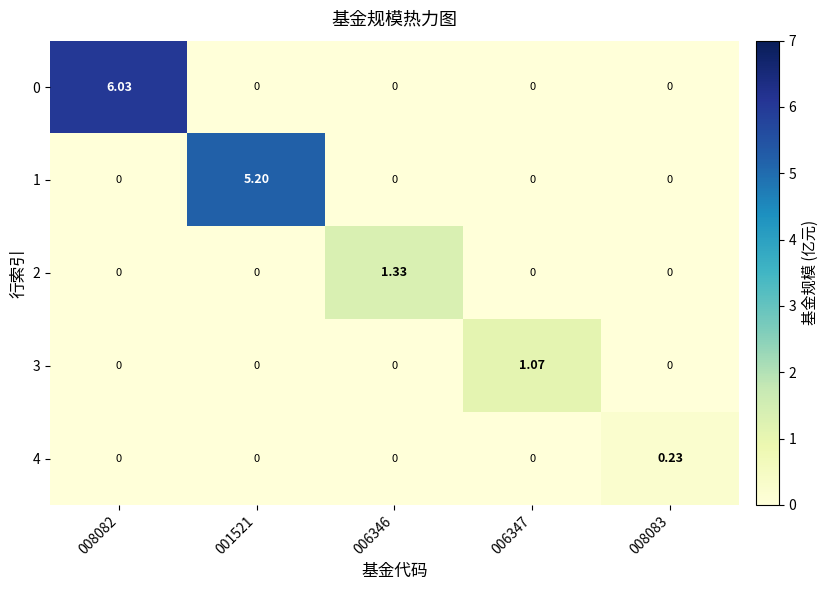

Is the value of 3 at 008083 greater than the value of 2 at 006346?

No